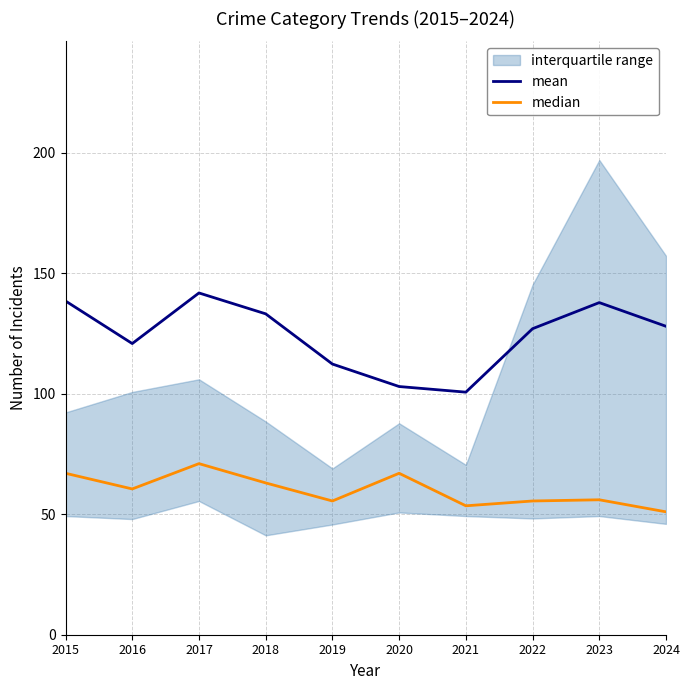

What is the greatest value displayed?

141.8